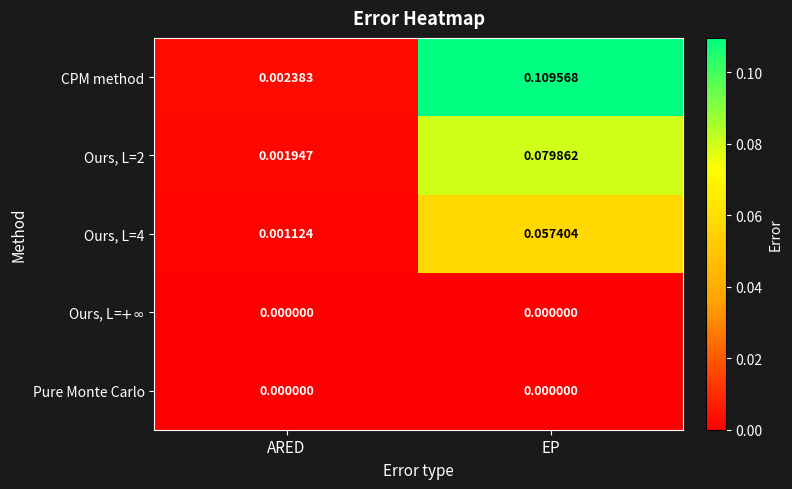

Where is Ours, L=2 nearest to the value 0?

ARED